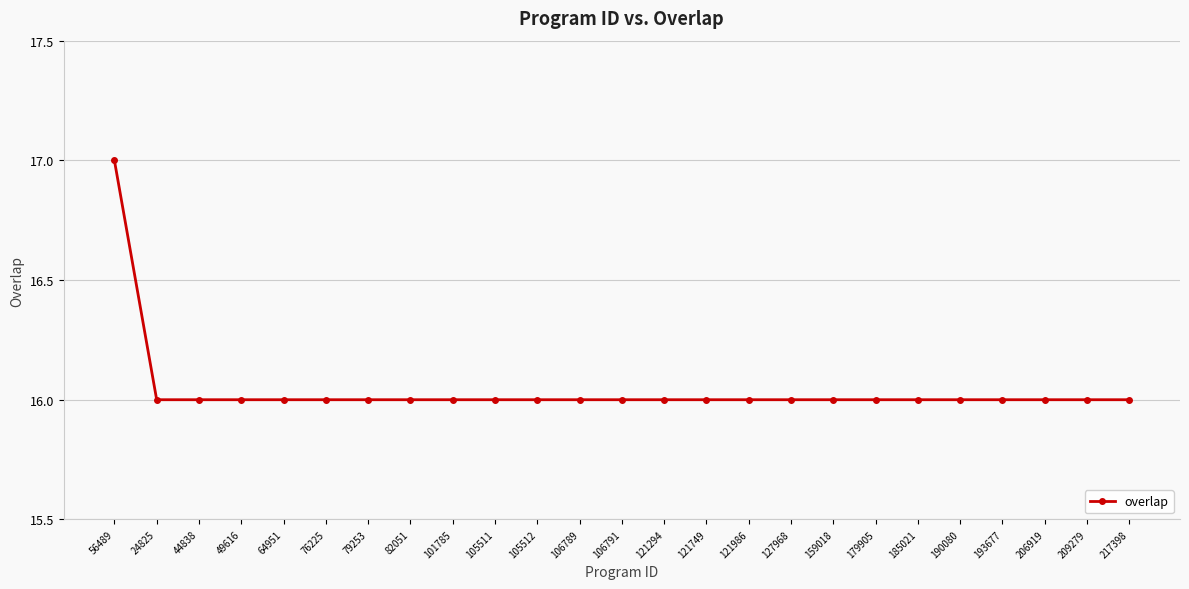

Is it true that the value at 217398 is 16?

True